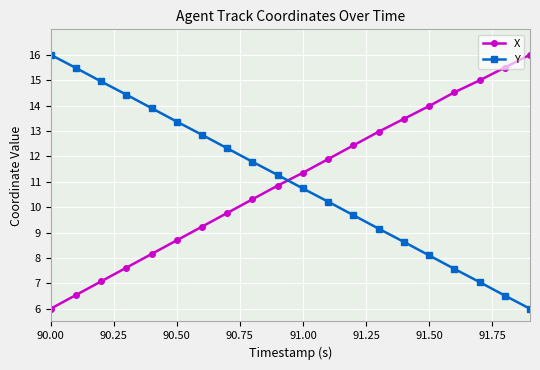

What are all the series names shown in the legend?

X, Y